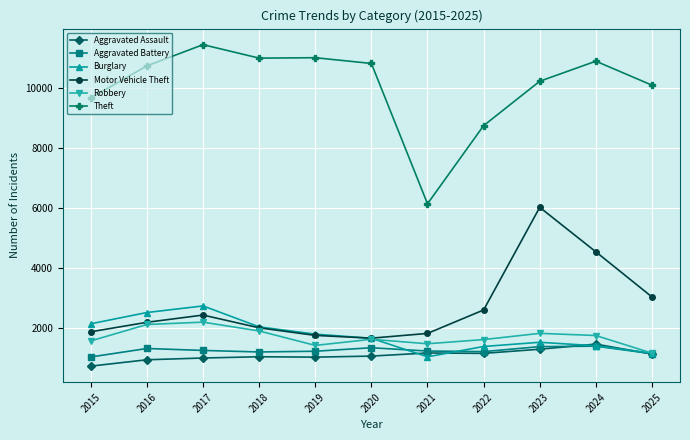

Is the value of Aggravated Assault at 2024 greater than the value of Theft at 2017?

No